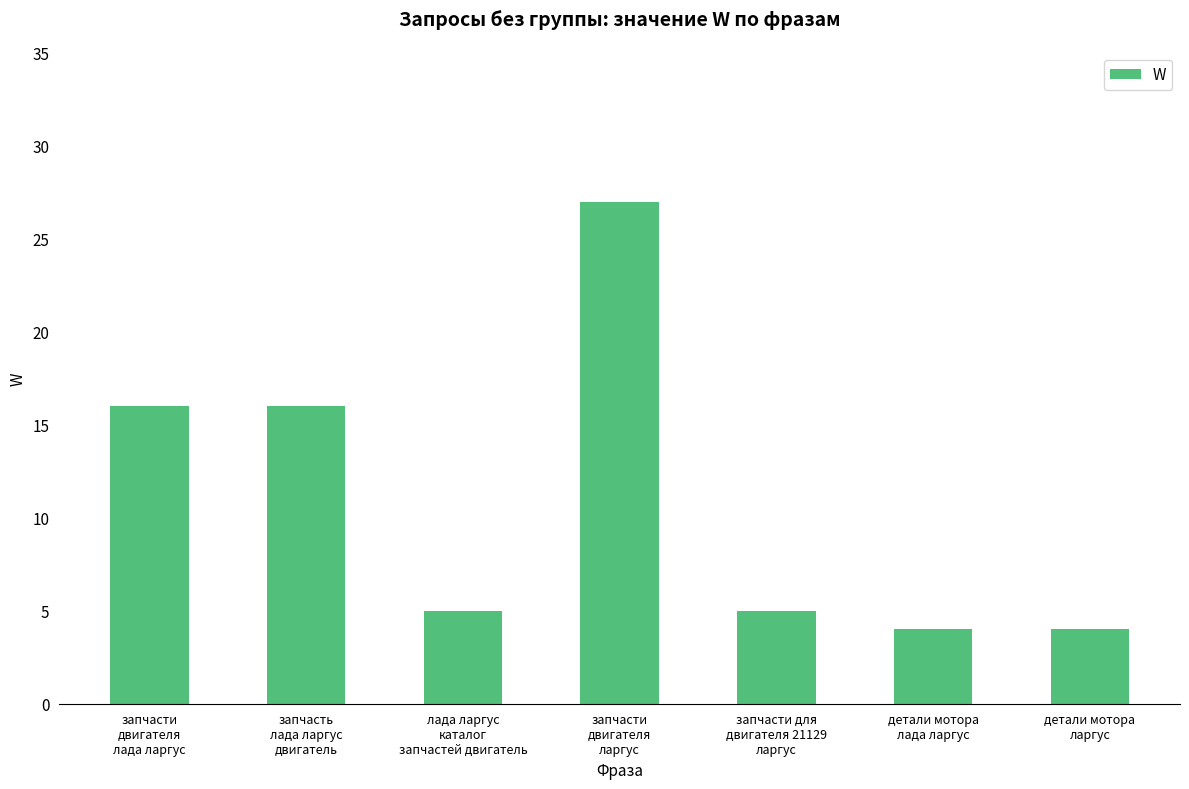

How many categories are shown in the chart?

7